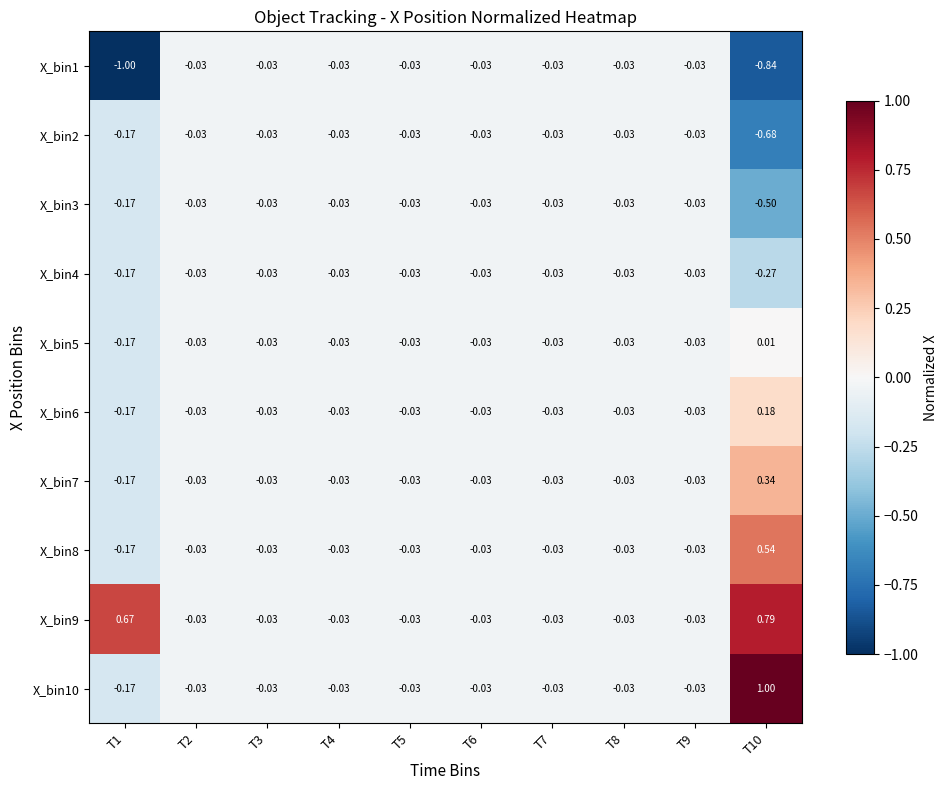

Is the value of X_bin3 at T1 greater than the value of X_bin2 at T3?

No